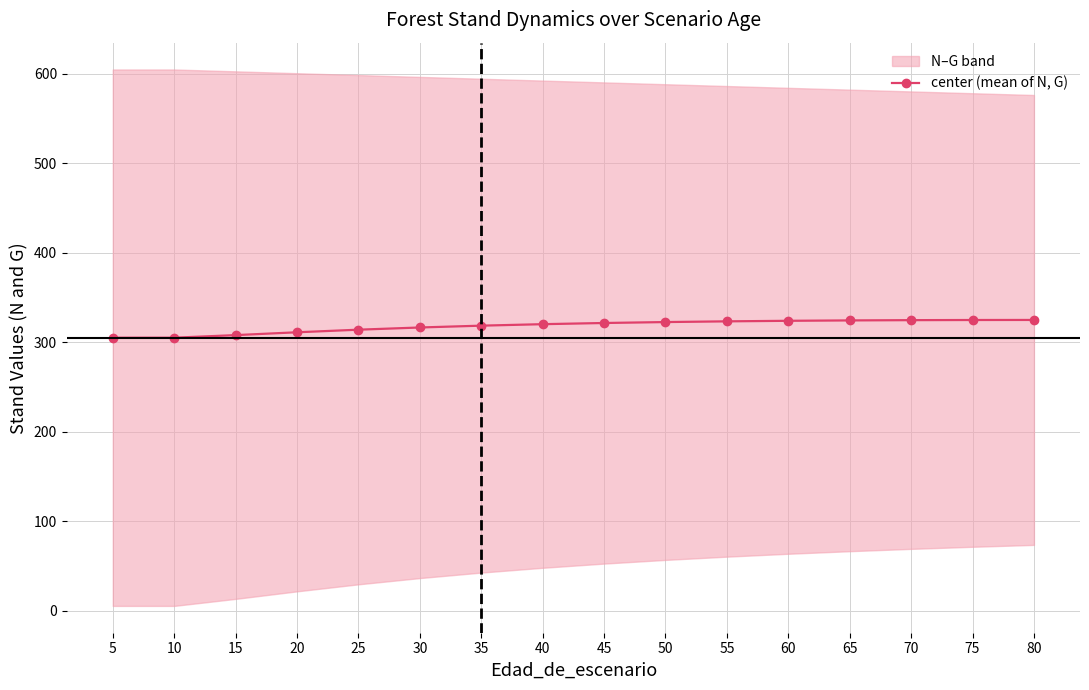

Count the number of categories in the chart.

16